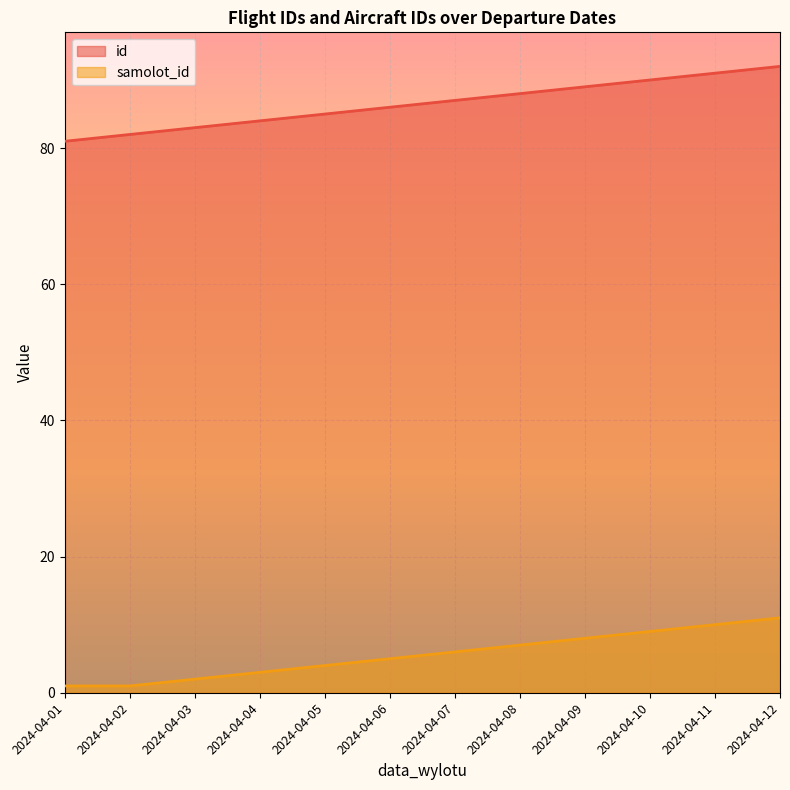

What is the difference between the second highest and minimum values in the id series?

10